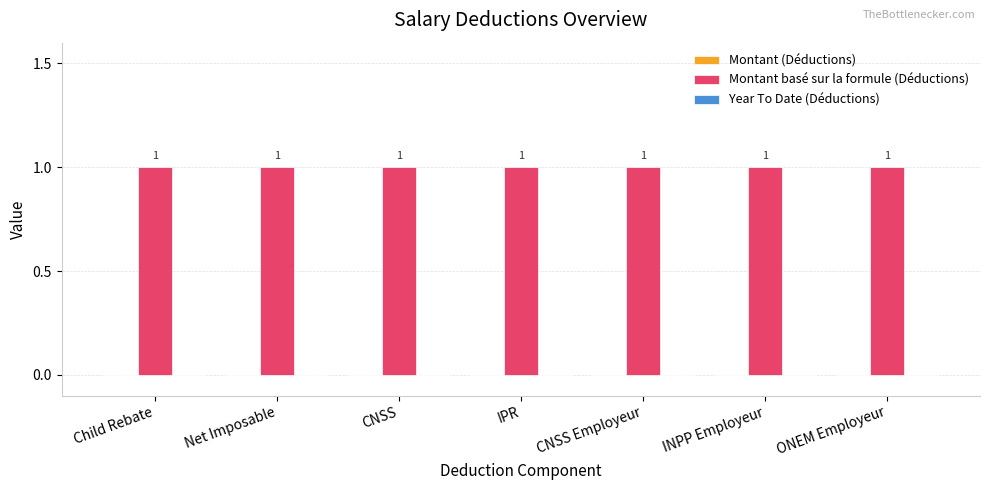

Reading left to right, list all the values displayed in this chart.

Montant (Déductions): Child Rebate=0	Net Imposable=0	CNSS=0	IPR=0	CNSS Employeur=0	INPP Employeur=0	ONEM Employeur=0
Montant basé sur la formule (Déductions): Child Rebate=1	Net Imposable=1	CNSS=1	IPR=1	CNSS Employeur=1	INPP Employeur=1	ONEM Employeur=1
Year To Date (Déductions): Child Rebate=0	Net Imposable=0	CNSS=0	IPR=0	CNSS Employeur=0	INPP Employeur=0	ONEM Employeur=0